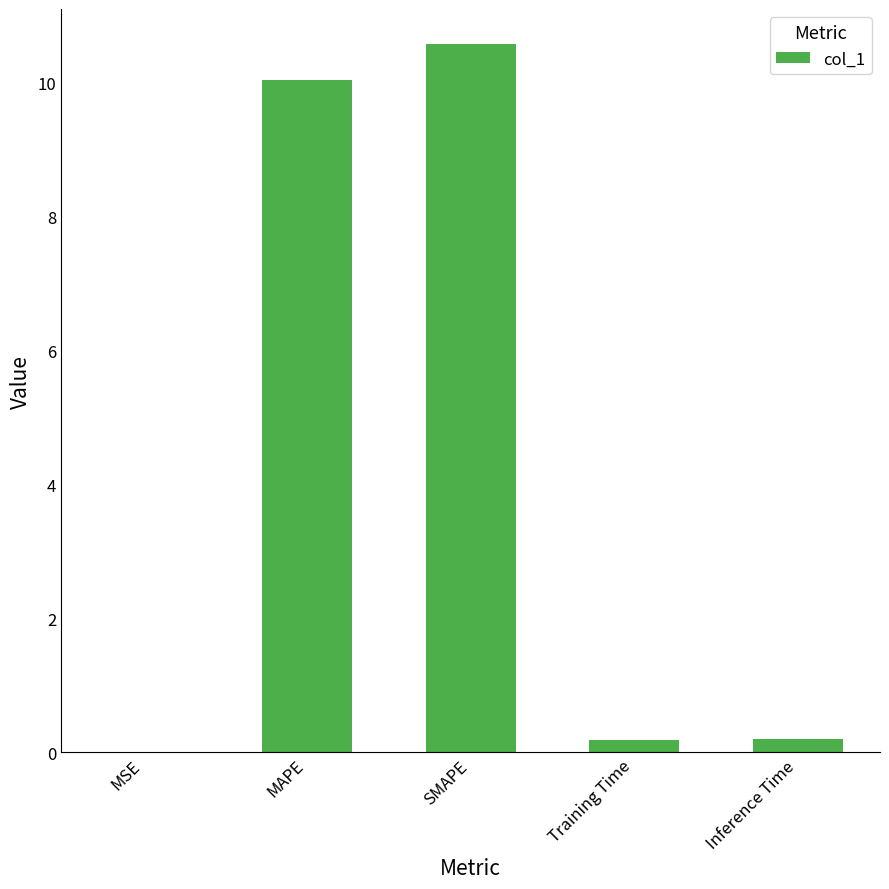

What is the change in value from MAPE to SMAPE?

+0.5